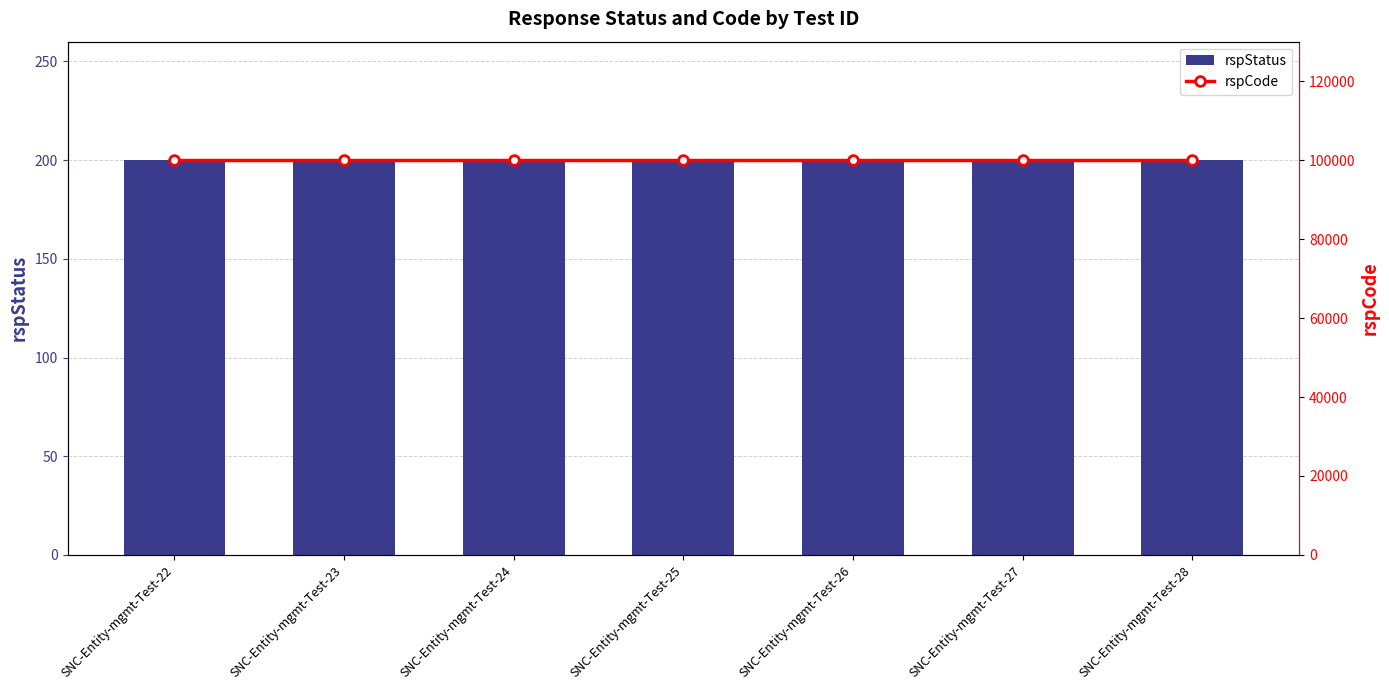

What are all the series names shown in the legend?

rspStatus, rspCode